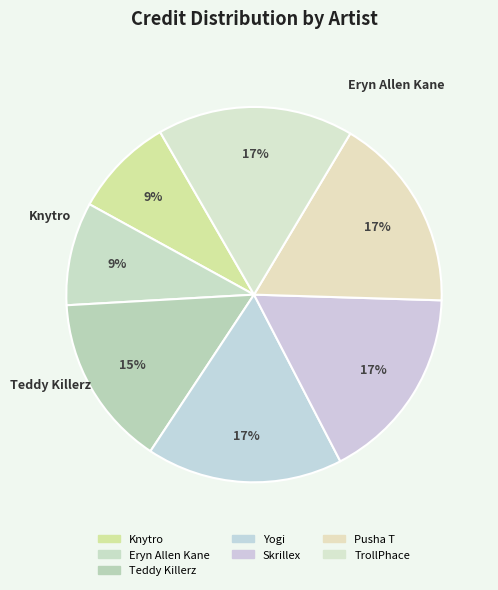

How many slices are in this pie chart?

7